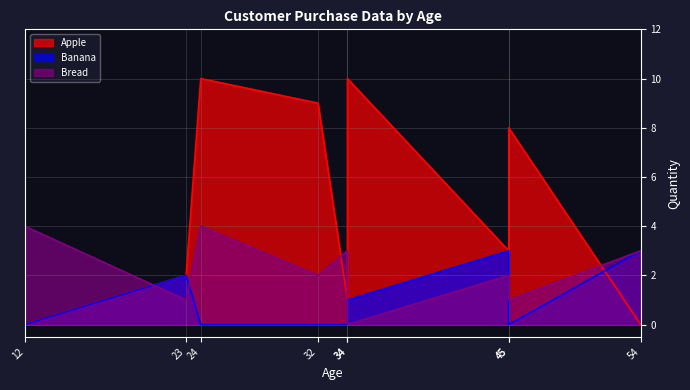

What is the difference between the highest and lowest values at 34?

3